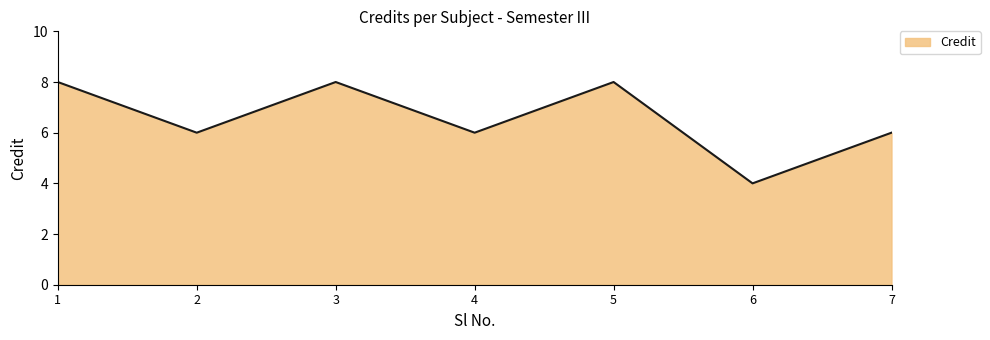

Is it true that the value at 6 is 4?

True